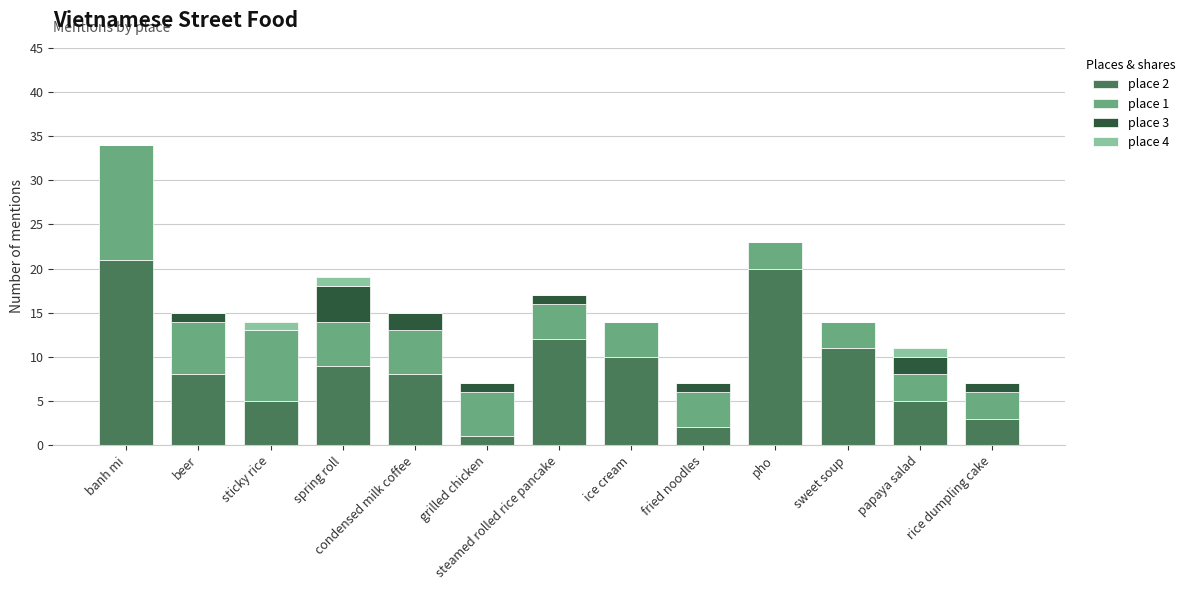

Which category has the highest value in the place 2 series?

banh mi